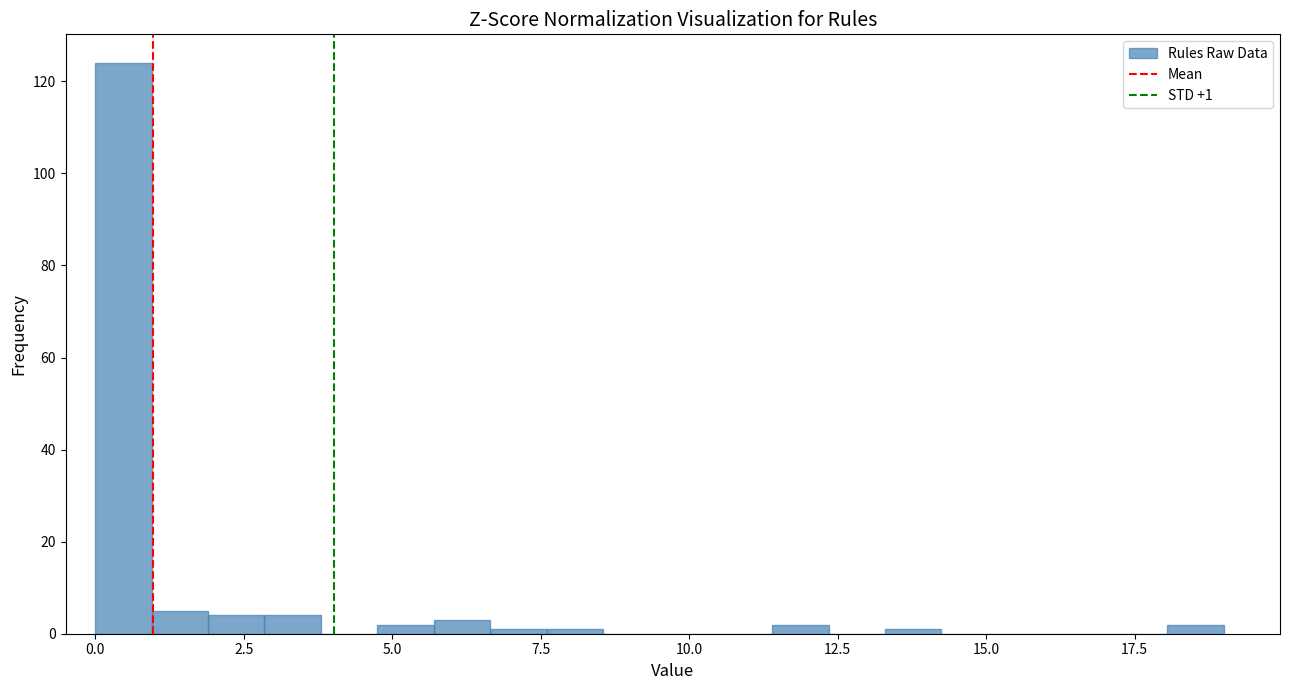

Read against the x-axis, roughly where is the centre of the tallest bar?

0.5